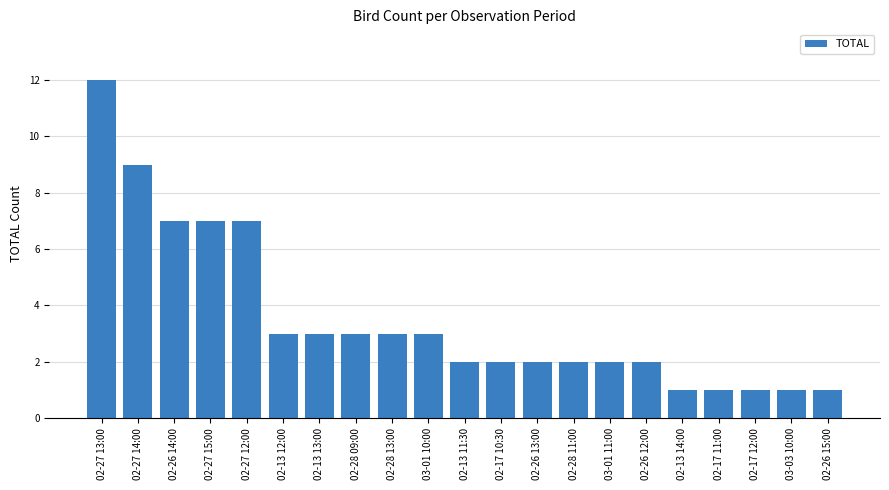

What is the difference between the maximum and second lowest values?

11